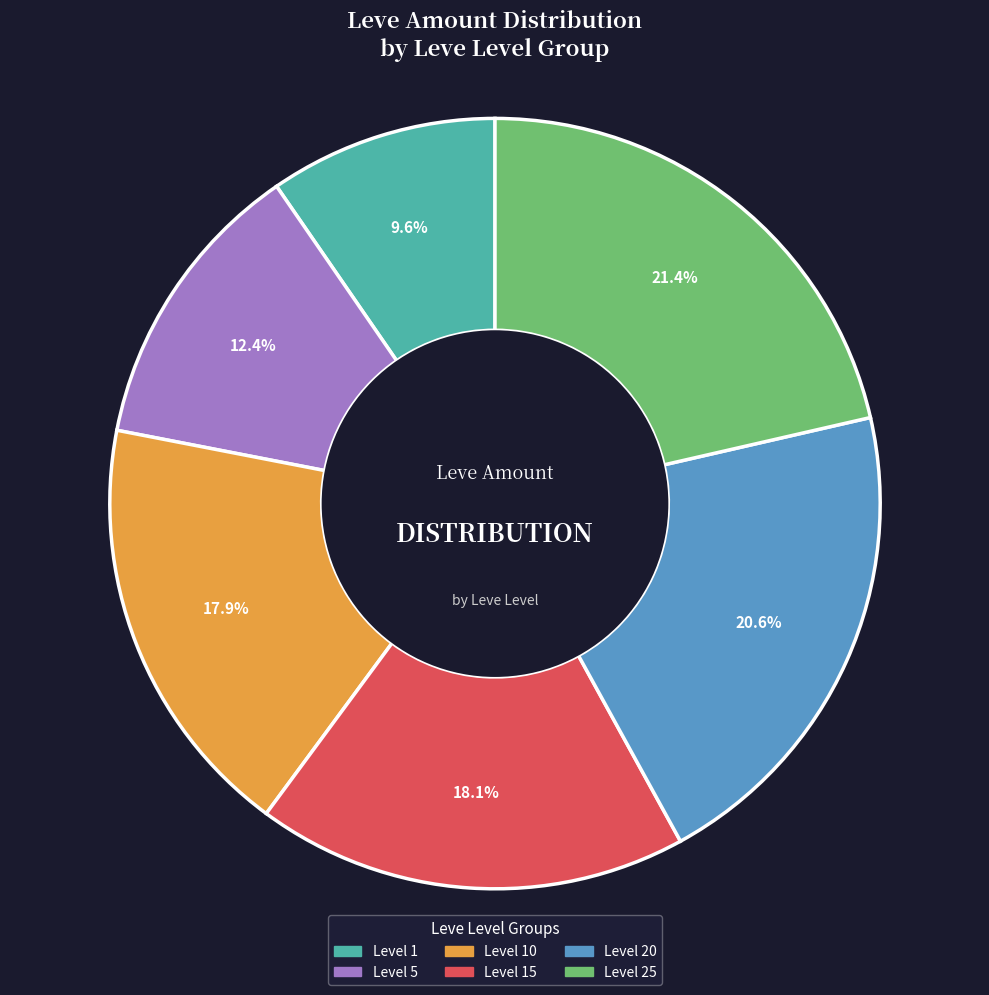

How many slices are in this pie chart?

6